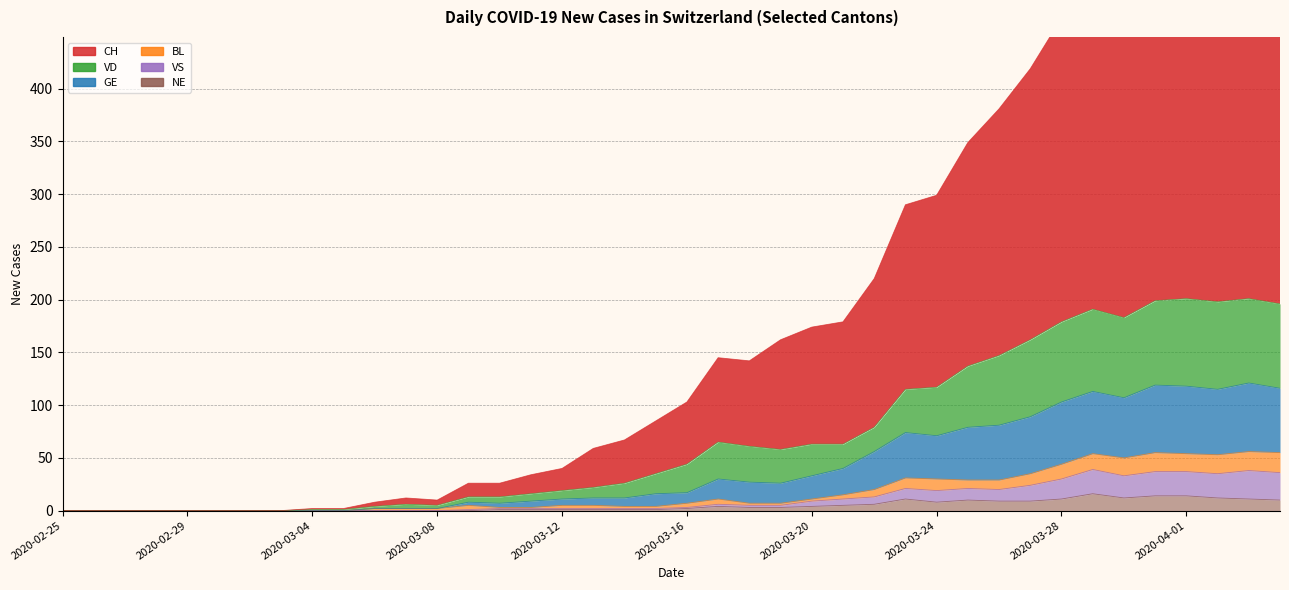

Which category has the lowest value in the CH series?

2020-02-25